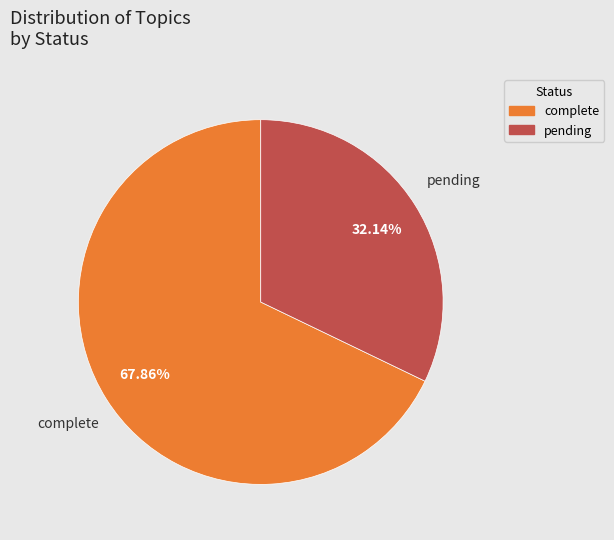

To the nearest percent, what percentage of the pie is complete?

68%